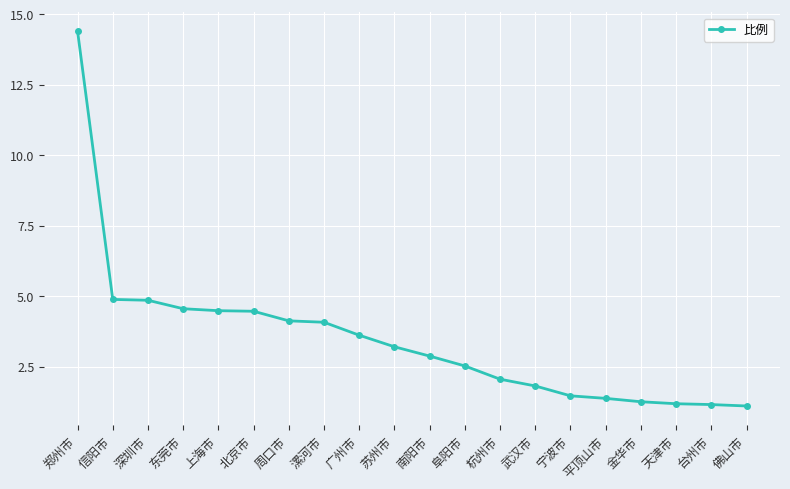

What is the label of the 4th point from the left?

东莞市